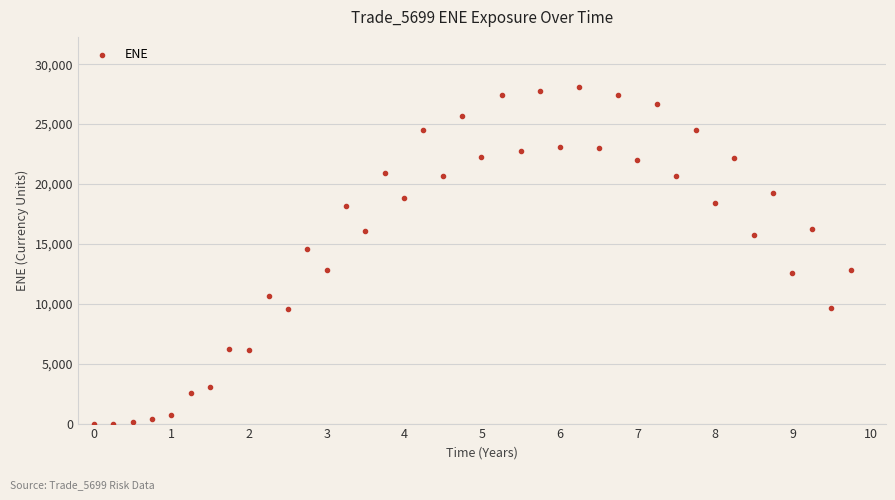

What Y value in the scatter plot is closest to 14034?

14545.4